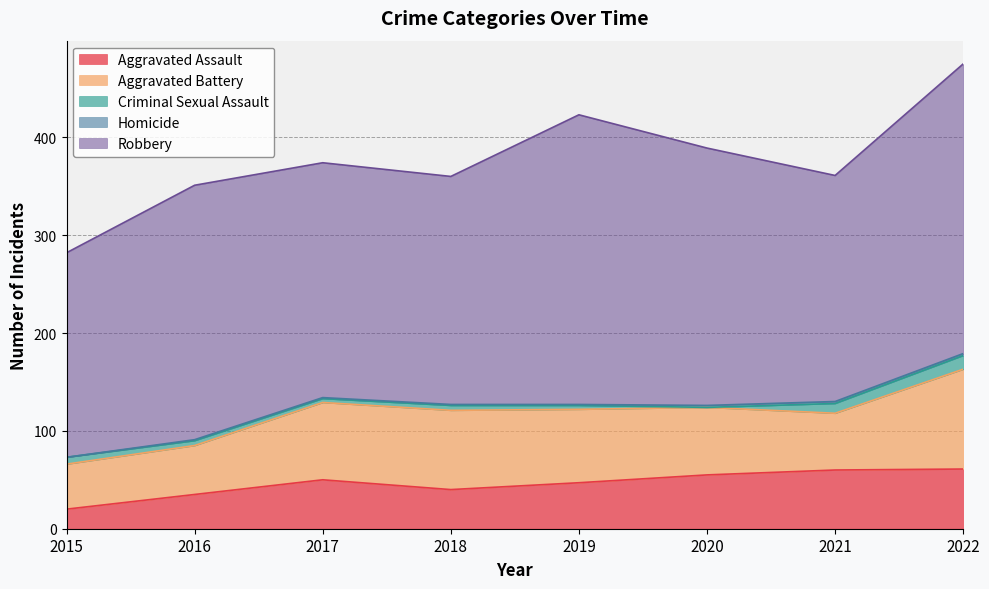

What is the difference between the Aggravated Battery values at 2019 and 2020?

6